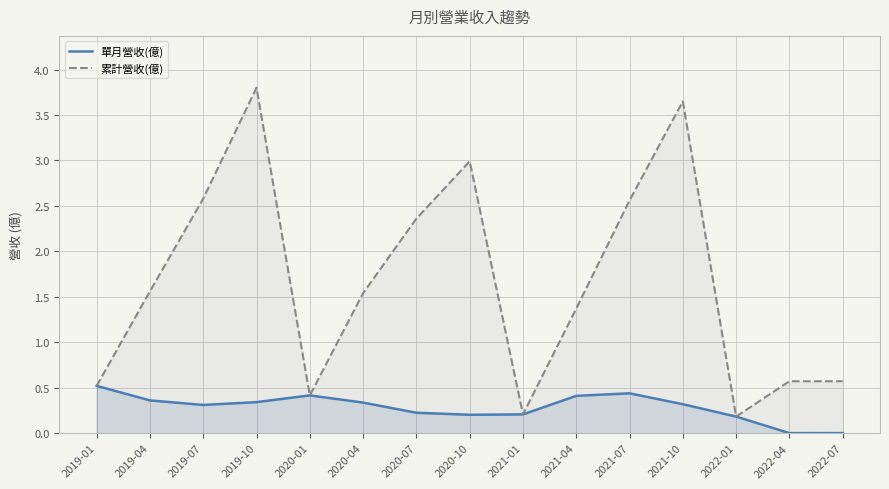

Reading left to right, extract all data points from this chart.

單月營收(億): 0.5	0.4	0.3	0.3	0.4	0.3	0.2	0.2	0.2	0.4	0.4	0.3	0.2	0.0	0.0
累計營收(億): 0.5	1.6	2.6	3.8	0.4	1.5	2.4	3.0	0.2	1.4	2.6	3.6	0.2	0.6	0.6